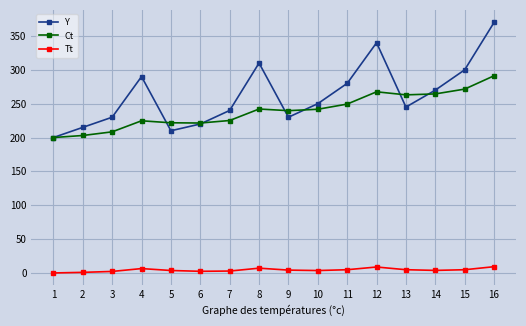

The value of Y at 6 is 220.0. True or false?

True